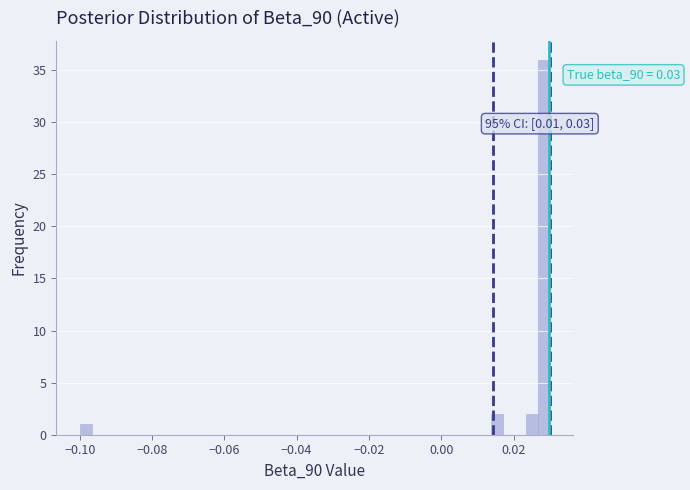

Around what value on the x-axis is the tallest bar? Give the approximate position of its centre, as read against the axis.

0.028